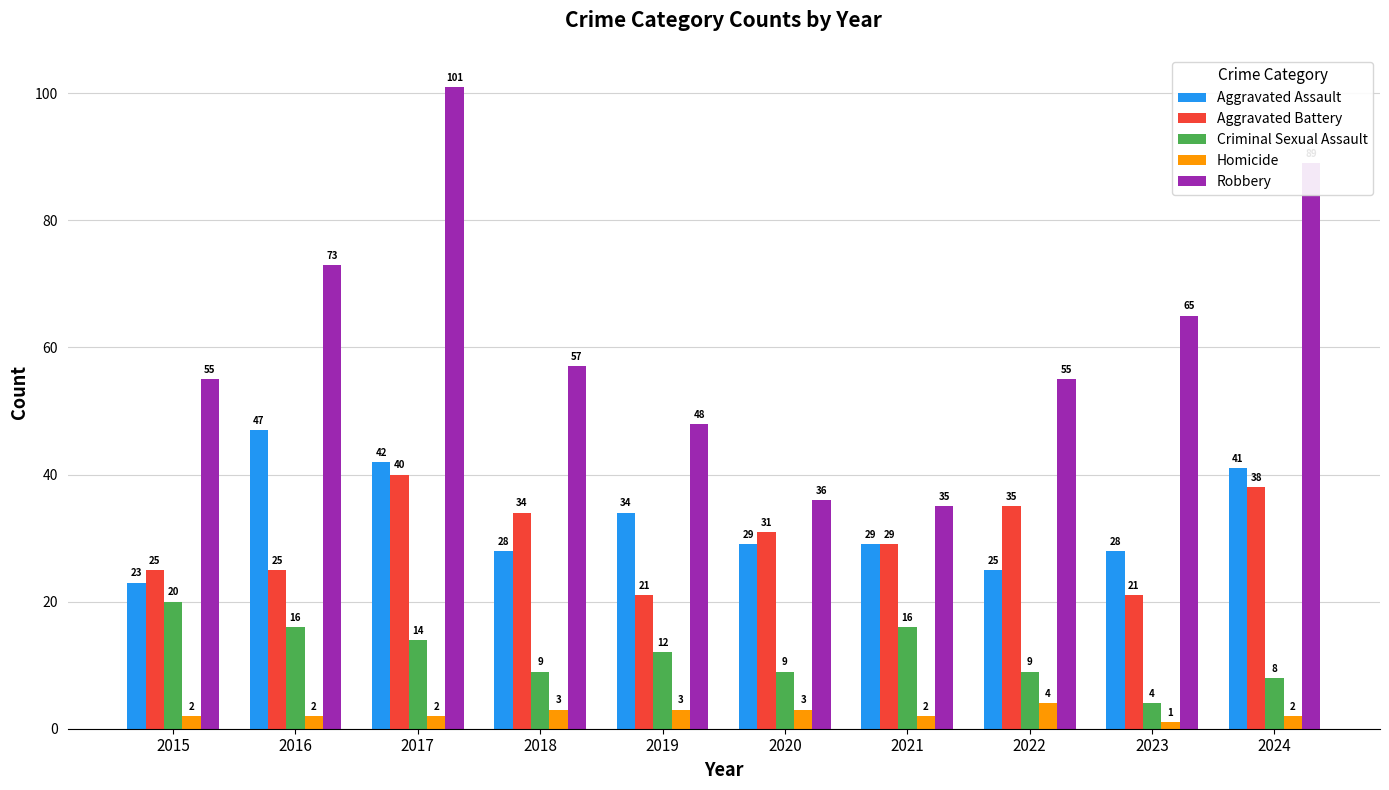

What is the value of the Robbery bar at the 3rd from the left?

101